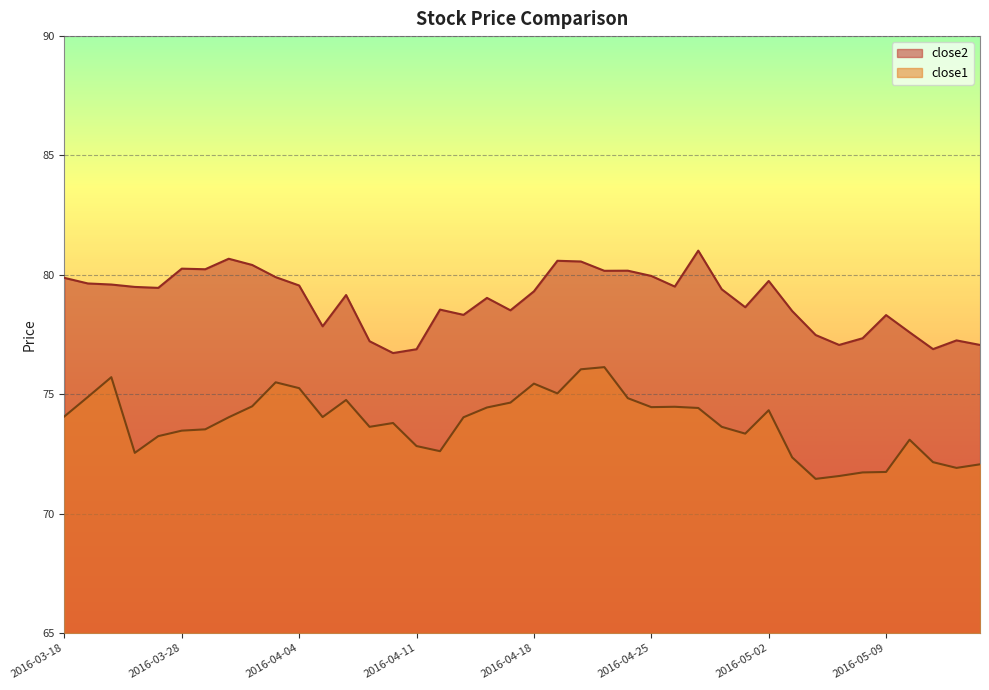

Reading left to right, transcribe all the data shown in this chart.

close2: 2016-03-18=79.9	2016-03-21=79.6	2016-03-22=79.6	2016-03-23=79.5	2016-03-24=79.5	2016-03-28=80.3	2016-03-29=80.2	2016-03-30=80.7	2016-03-31=80.4	2016-04-01=79.9	2016-04-04=79.6	2016-04-05=77.8	2016-04-06=79.2	2016-04-07=77.2	2016-04-08=76.7	2016-04-11=76.9	2016-04-12=78.5	2016-04-13=78.3	2016-04-14=79.0	2016-04-15=78.5	2016-04-18=79.3	2016-04-19=80.6	2016-04-20=80.6	2016-04-21=80.2	2016-04-22=80.2	2016-04-25=80.0	2016-04-26=79.5	2016-04-27=81.0	2016-04-28=79.4	2016-04-29=78.6	2016-05-02=79.7	2016-05-03=78.5	2016-05-04=77.5	2016-05-05=77.1	2016-05-06=77.3	2016-05-09=78.3	2016-05-10=77.6	2016-05-11=76.9	2016-05-12=77.3	2016-05-13=77.1
close1: 2016-03-18=74.1	2016-03-21=74.9	2016-03-22=75.7	2016-03-23=72.5	2016-03-24=73.2	2016-03-28=73.5	2016-03-29=73.5	2016-03-30=74.0	2016-03-31=74.5	2016-04-01=75.5	2016-04-04=75.3	2016-04-05=74.0	2016-04-06=74.8	2016-04-07=73.6	2016-04-08=73.8	2016-04-11=72.8	2016-04-12=72.6	2016-04-13=74.0	2016-04-14=74.4	2016-04-15=74.7	2016-04-18=75.4	2016-04-19=75.0	2016-04-20=76.0	2016-04-21=76.1	2016-04-22=74.8	2016-04-25=74.5	2016-04-26=74.5	2016-04-27=74.4	2016-04-28=73.6	2016-04-29=73.3	2016-05-02=74.3	2016-05-03=72.4	2016-05-04=71.5	2016-05-05=71.6	2016-05-06=71.7	2016-05-09=71.7	2016-05-10=73.1	2016-05-11=72.2	2016-05-12=71.9	2016-05-13=72.1